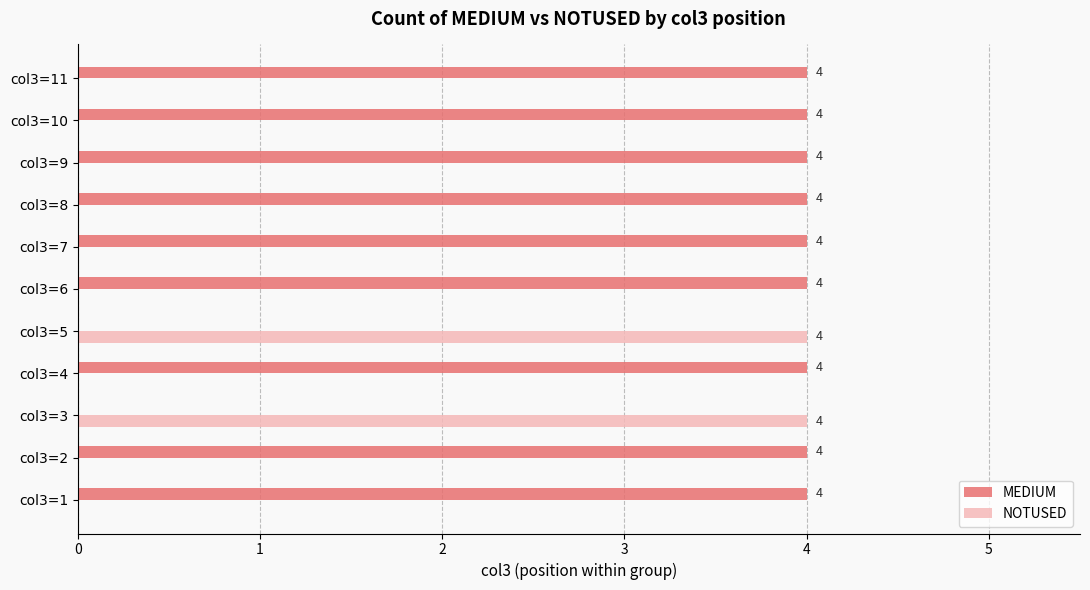

What is the total value across all series at col3=3?

4